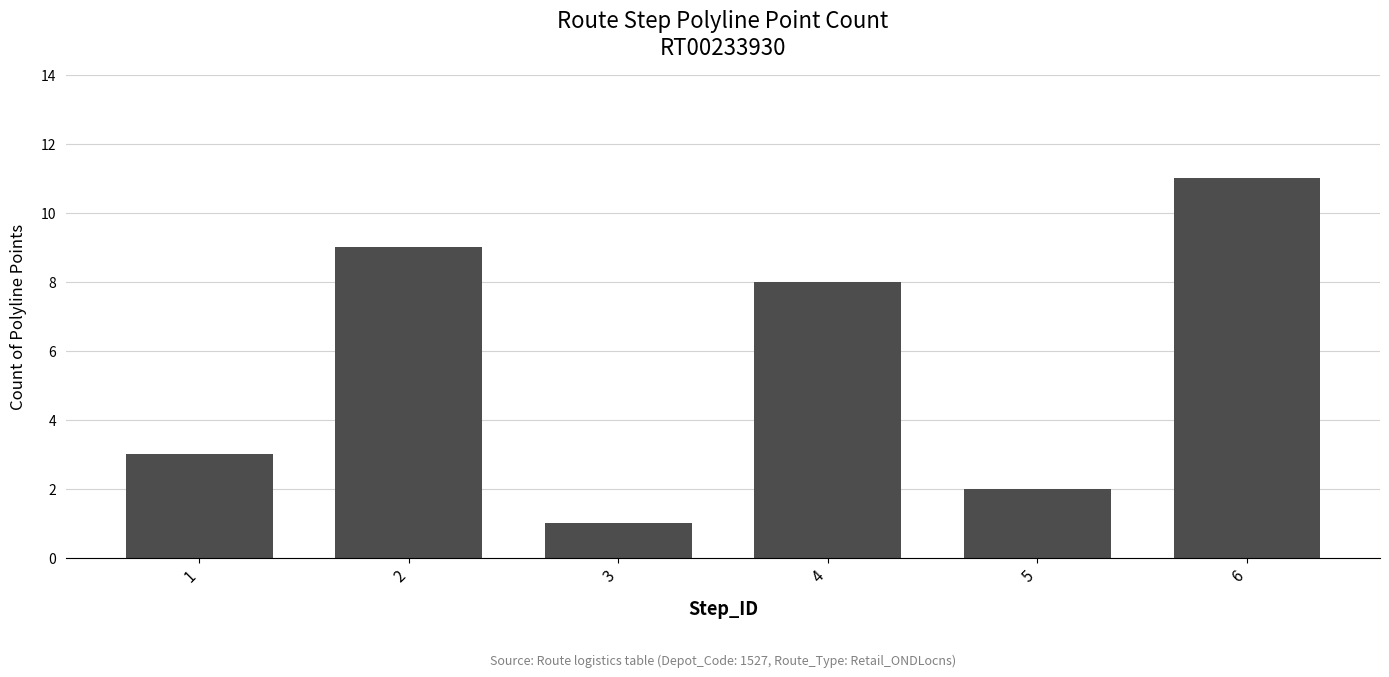

Which category has the lowest value across all series?

3